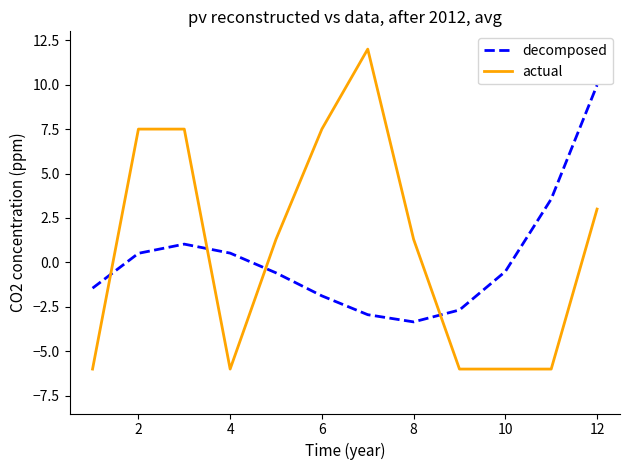

Rank the series by their maximum value, from highest to lowest.

actual, decomposed